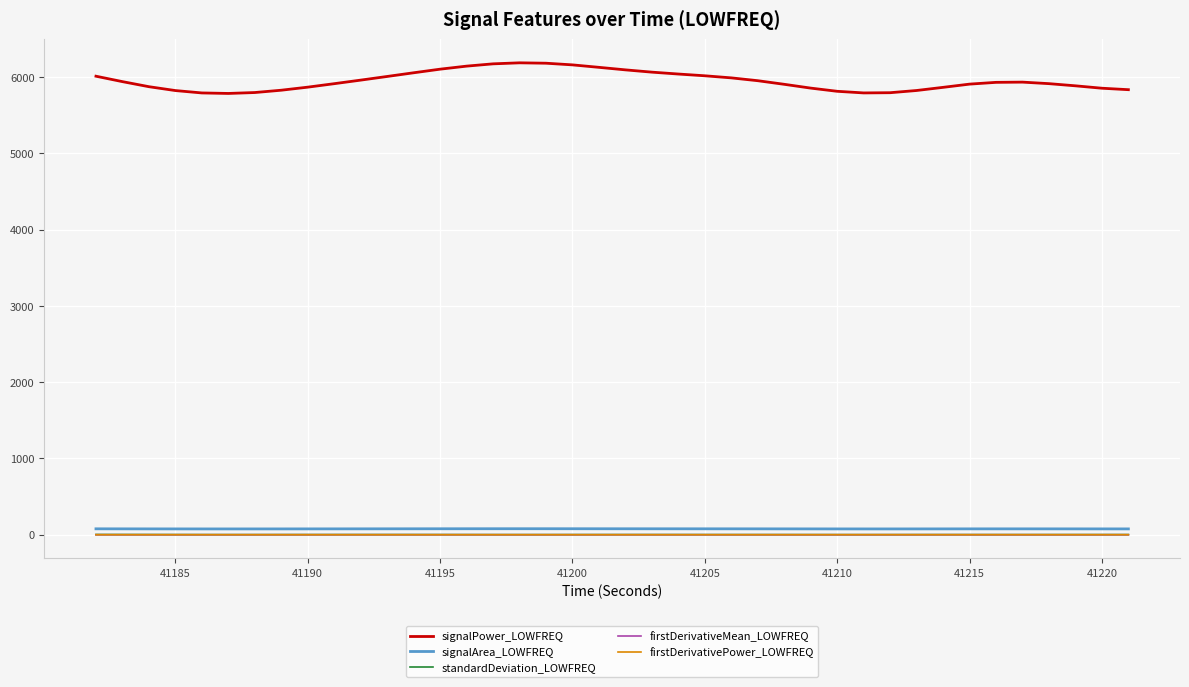

Which series has the largest total across all categories?

signalPower_LOWFREQ